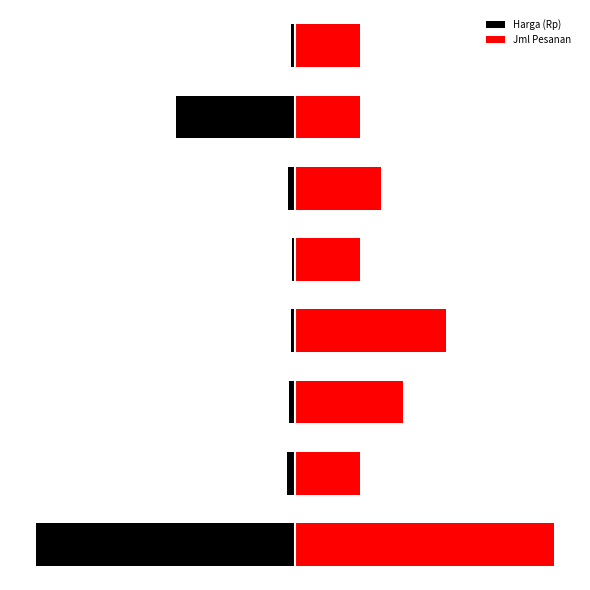

What is the difference between the highest and lowest values at 5?

0.4